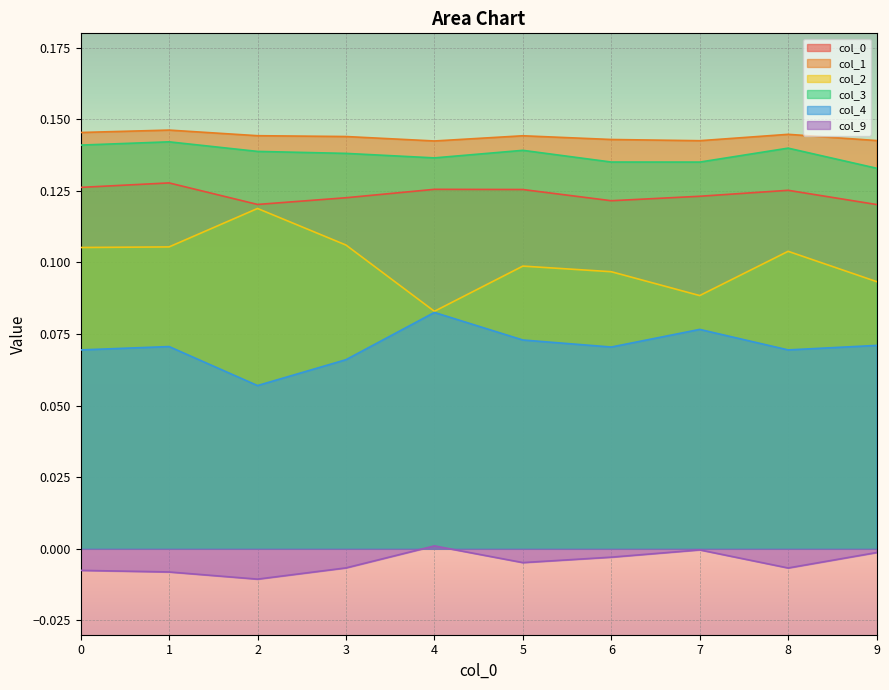

What are all the series names shown in the legend?

0, 1, 2, 3, 4, 9